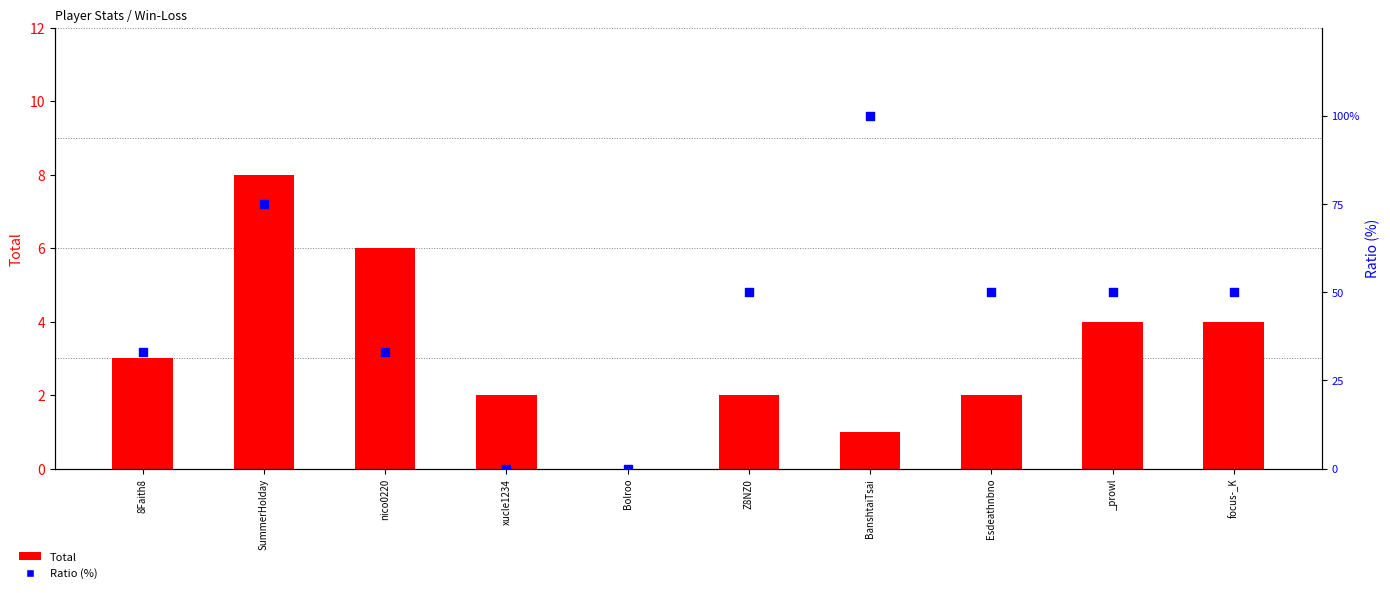

What are all the series names shown in the legend?

Total, Ratio